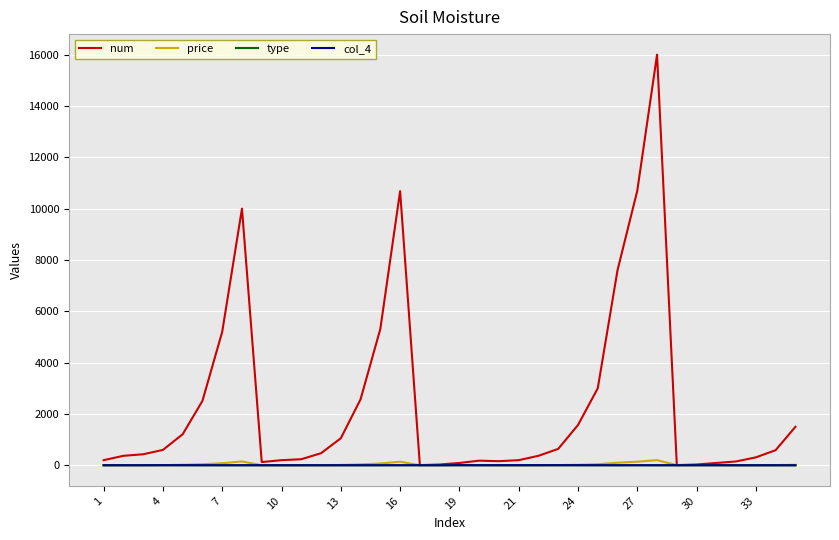

What is the maximum value shown in the chart?

15999.0